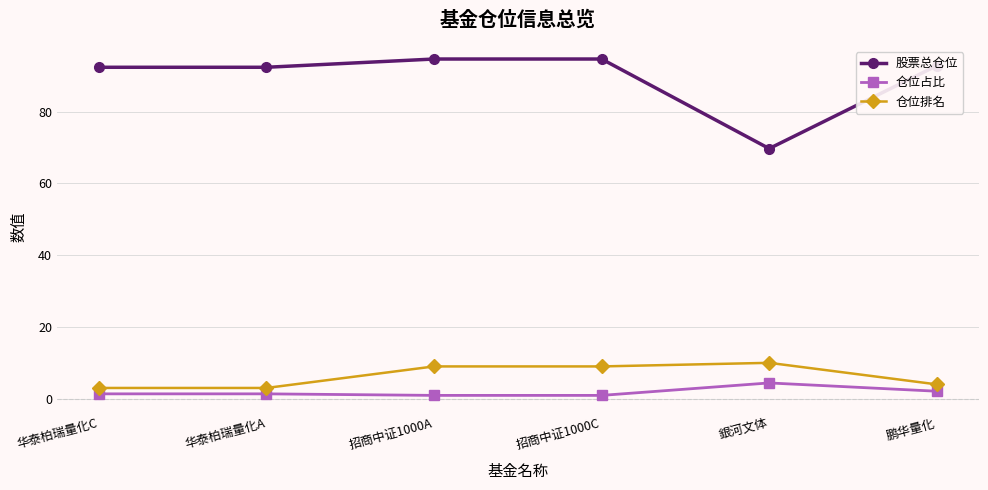

Read the 仓位排名 value at 招商中证1000C.

9.0